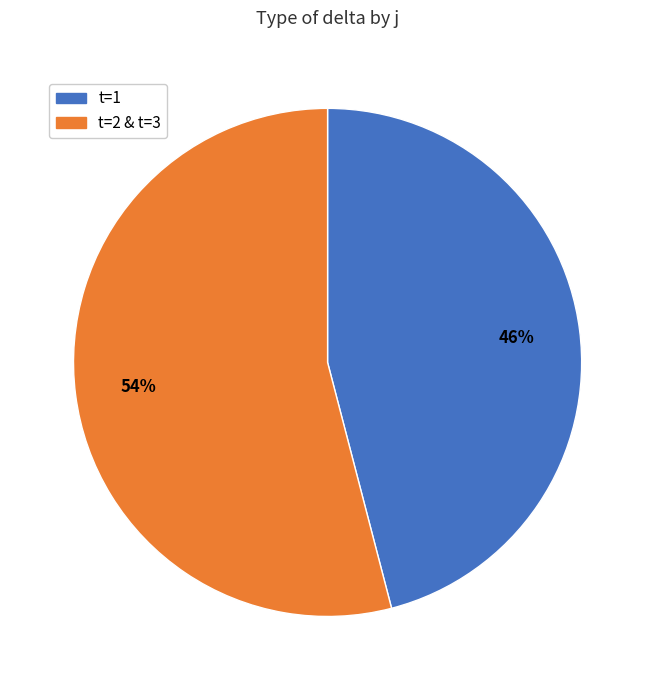

Do t=1 and t=2 & t=3 together represent more than half of the pie?

Yes